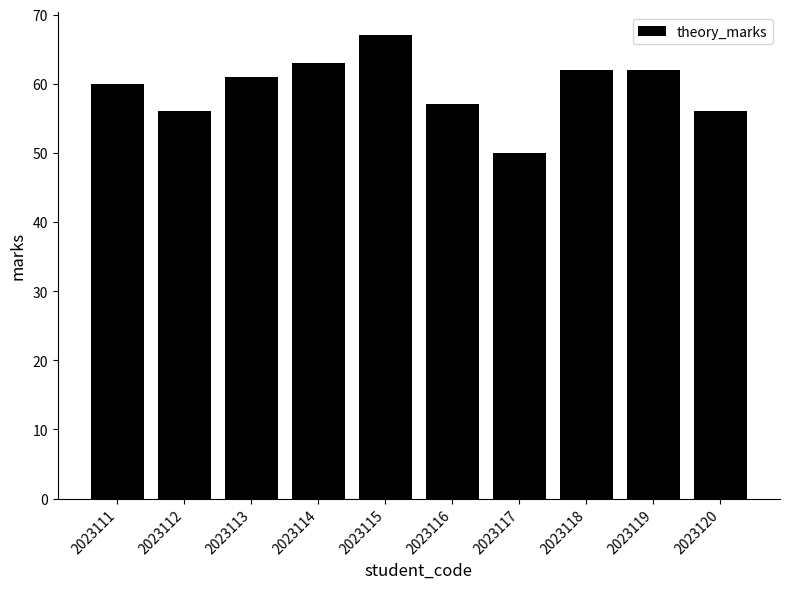

Count the number of categories in the chart.

10